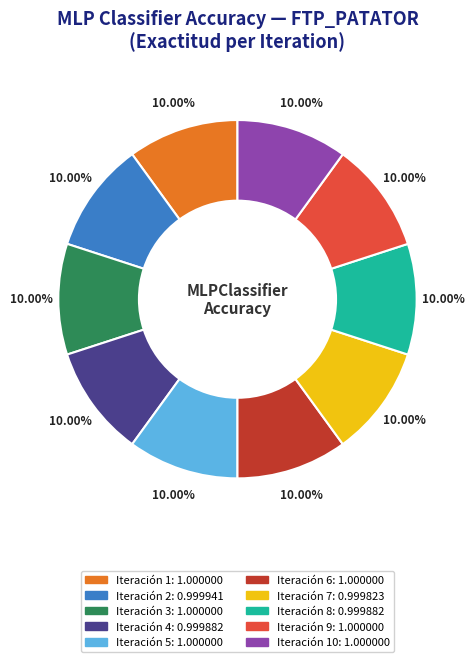

How many slices are in this pie chart?

10